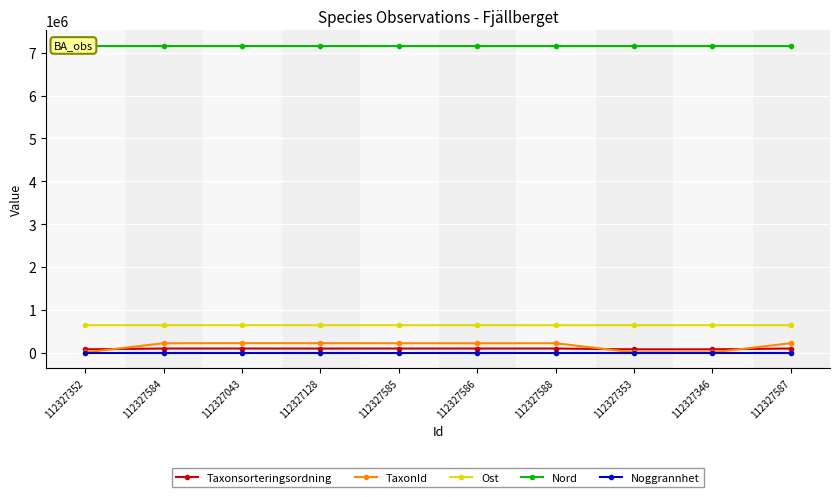

True or false: TaxonId has more than 0 points higher than both neighbors.

True